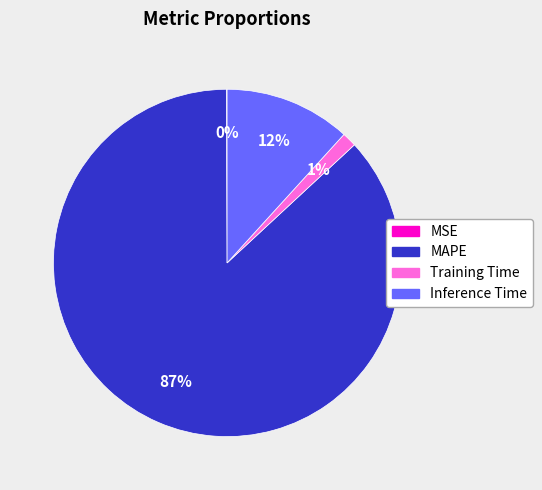

Do MAPE and Training Time together represent more than half of the pie?

Yes